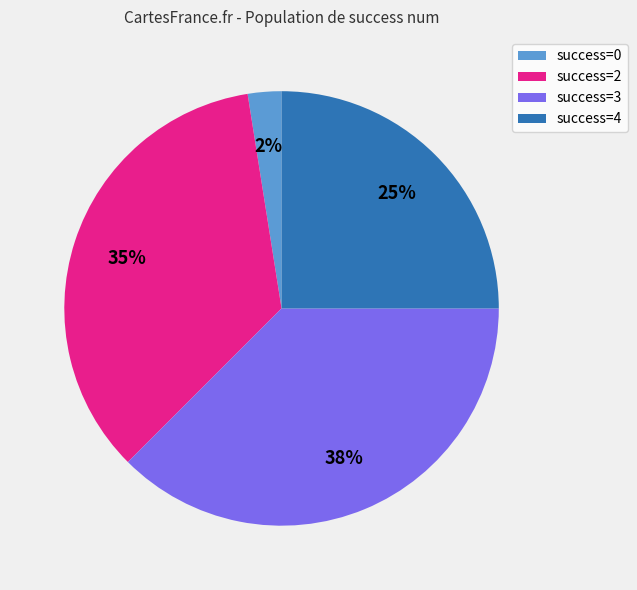

Combined, do success=0 and success=4 account for over 50%?

No